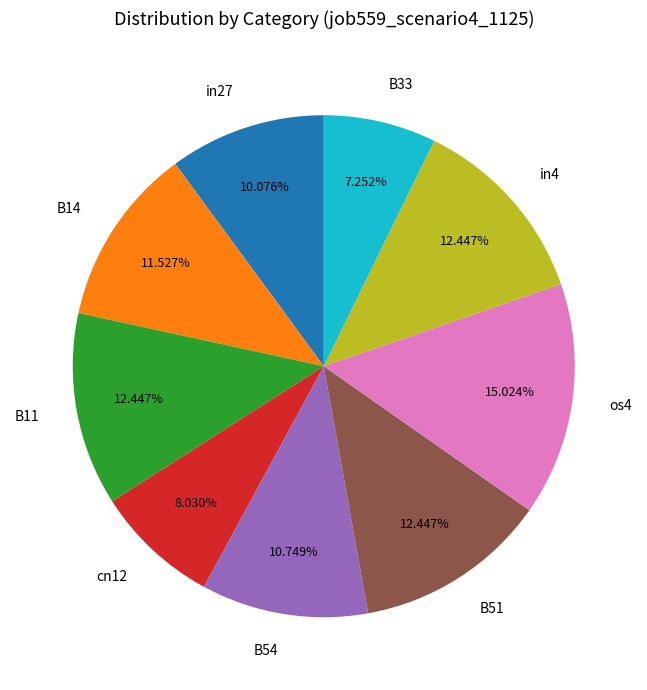

What portion of the pie excludes B51?

87.6%